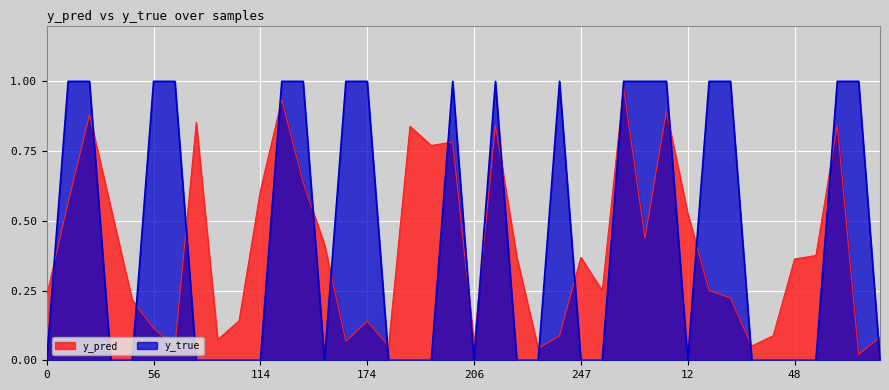

At 94, list the series in order from smallest to largest.

y_true, y_pred